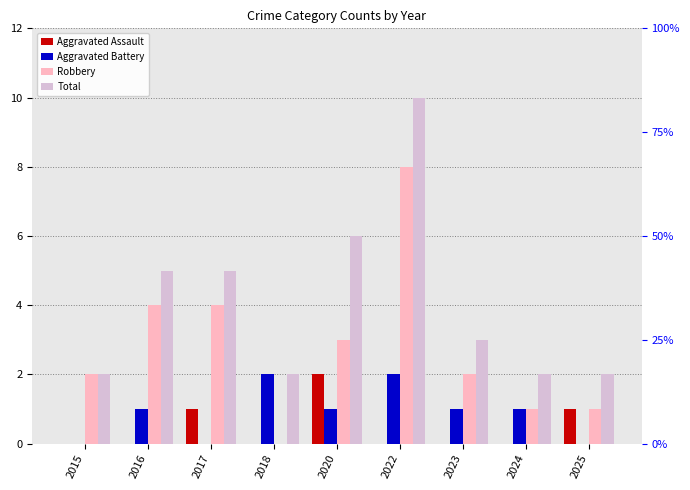

How many data points does each series have?

9